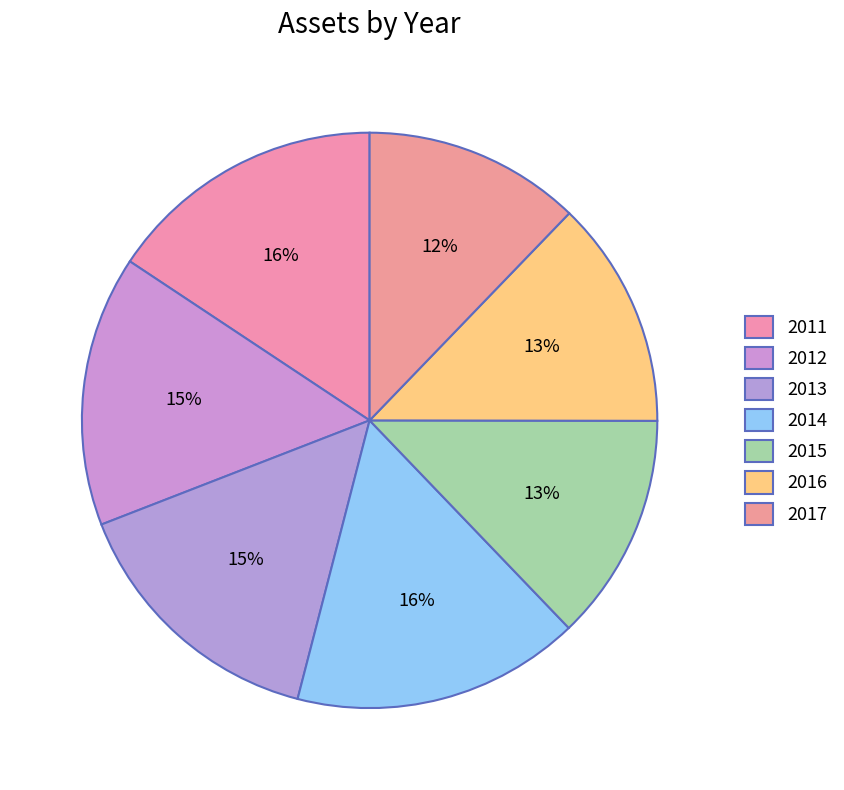

Is 2011 the majority of the pie?

No